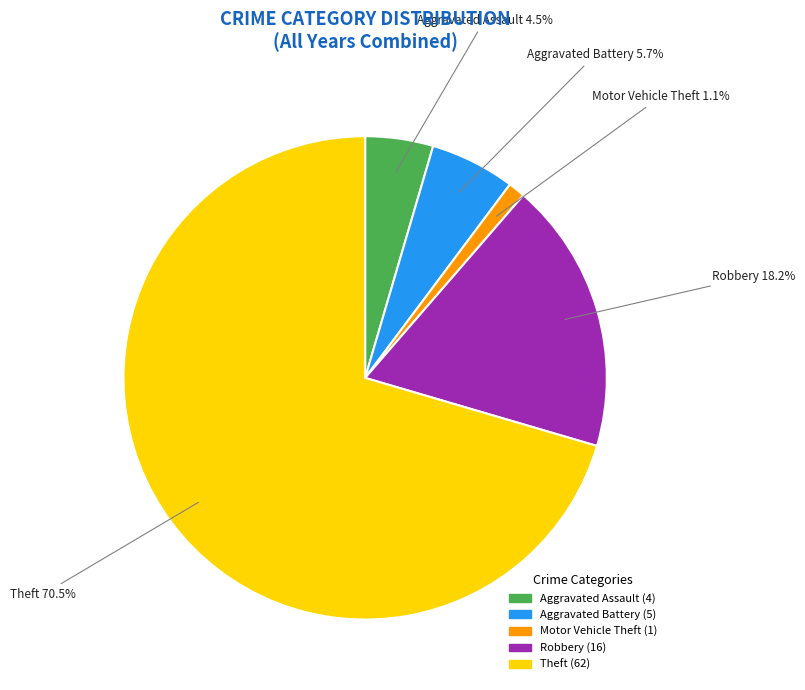

To the nearest percent, what is the average slice percentage?

20%